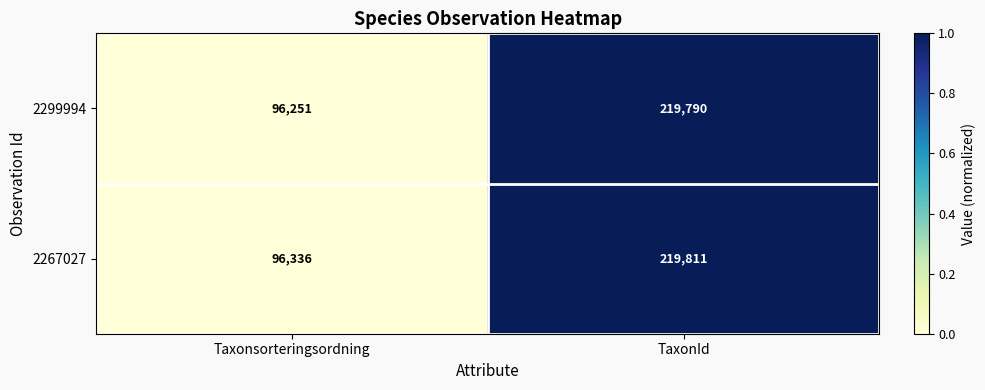

Rank the series by their maximum value, from lowest to highest.

2299994, 2267027